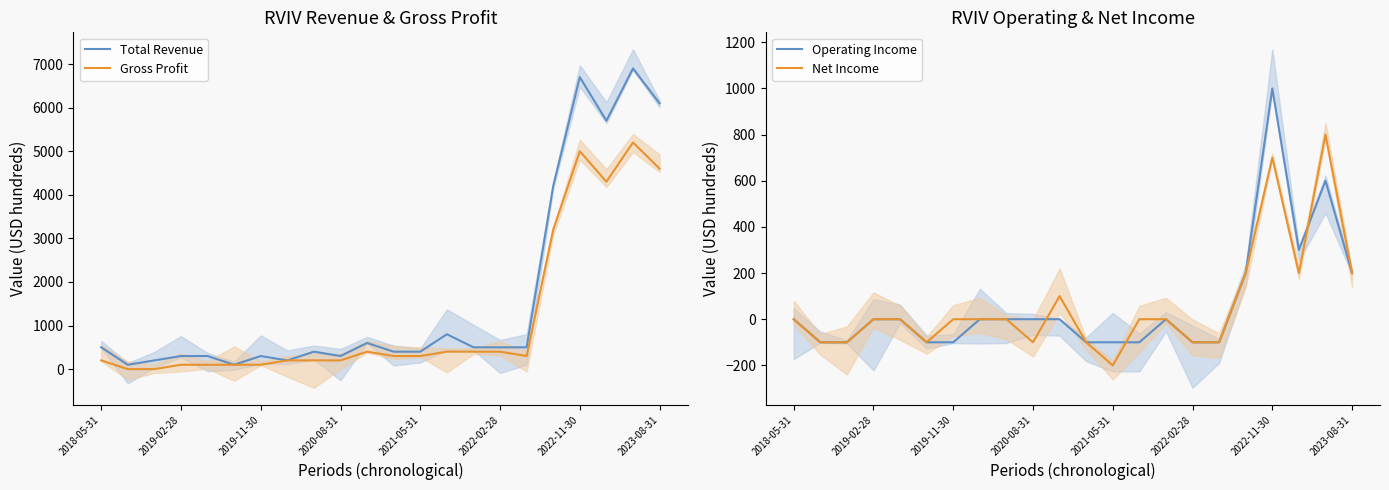

Is the value of Total Revenue at 20 greater than the value of Gross Profit at 19?

Yes